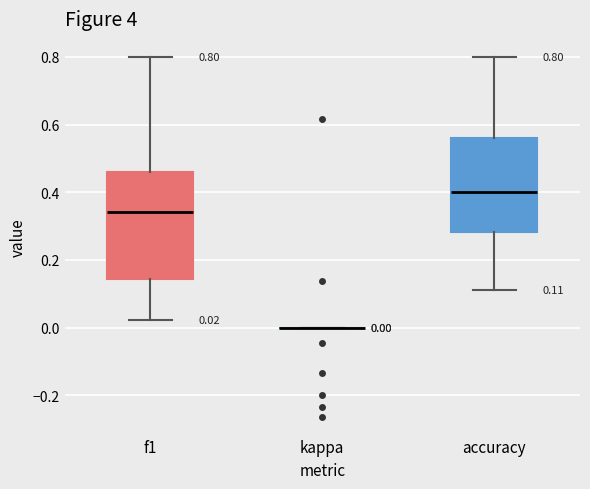

Which box is the tallest, from its lower edge to its upper edge?

f1